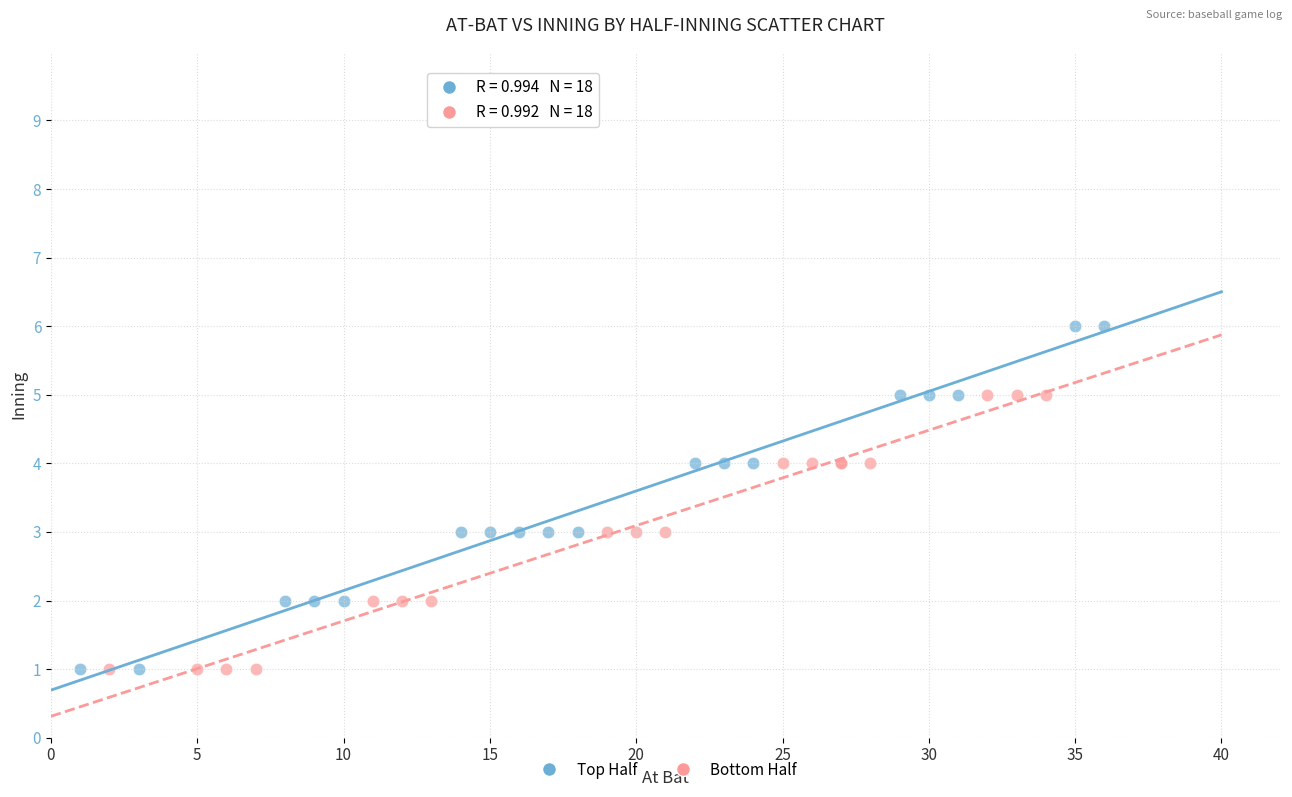

Which series reaches the maximum Y coordinate?

Top Half